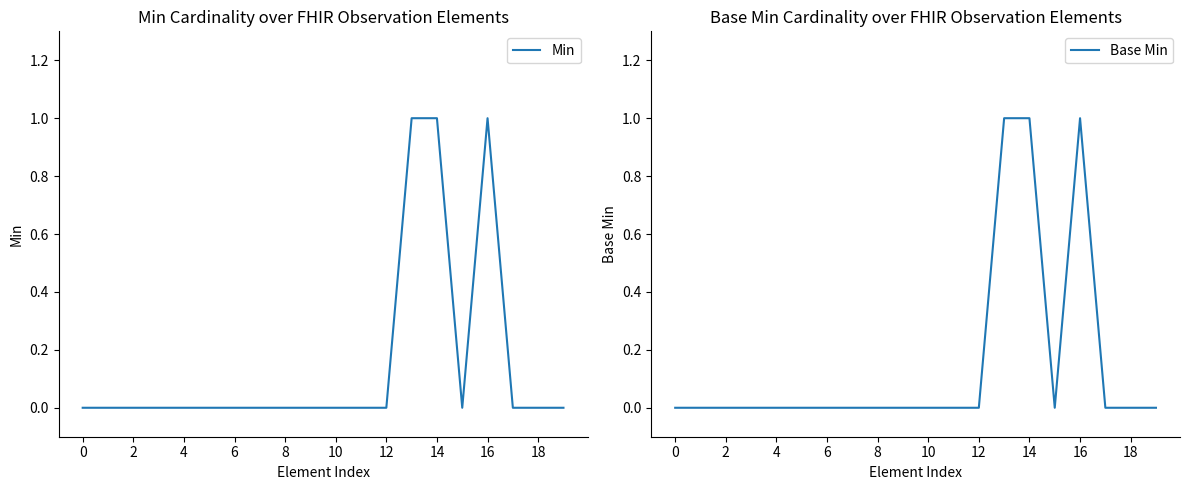

True or false: Min has a value of 0 at 0.

True